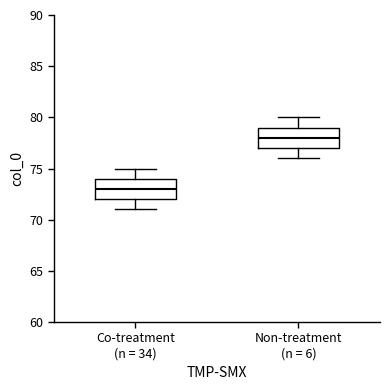

Which box's median line is the lowest?

Co-treatment (n = 34)